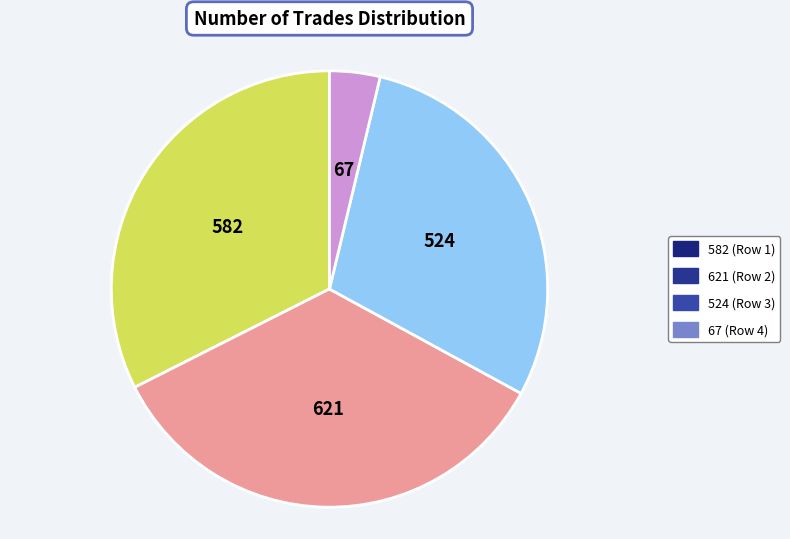

Does any single category account for the majority?

No